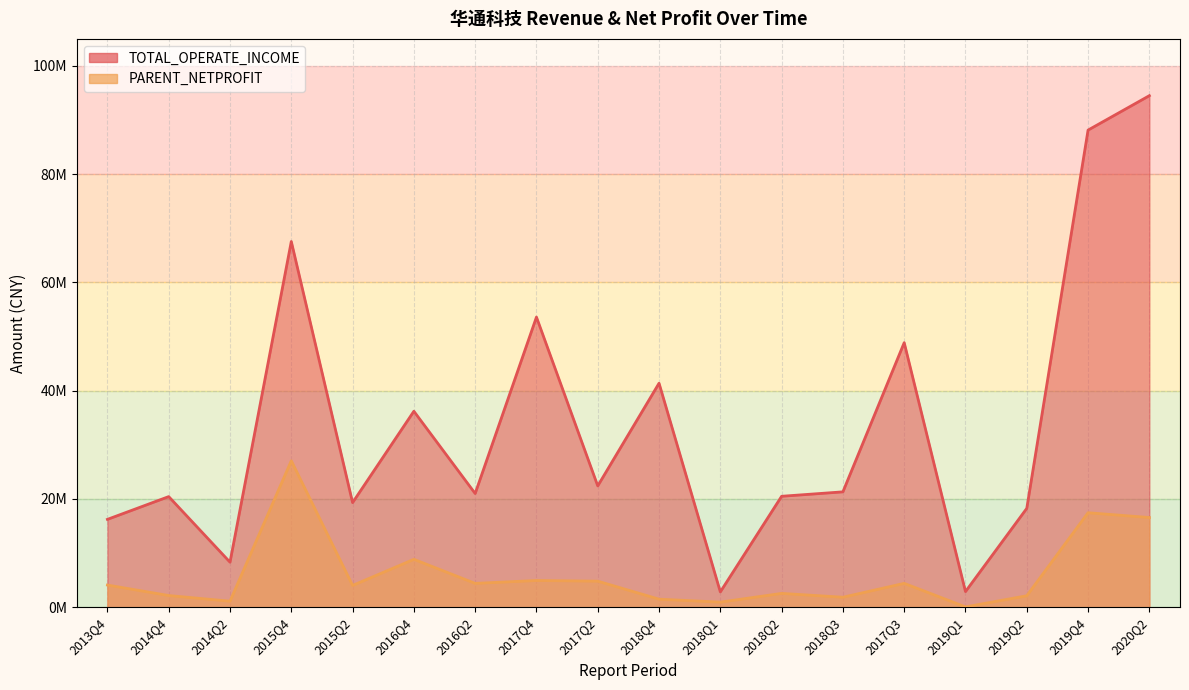

Rank the series by their average value, from highest to lowest.

TOTAL_OPERATE_INCOME, PARENT_NETPROFIT